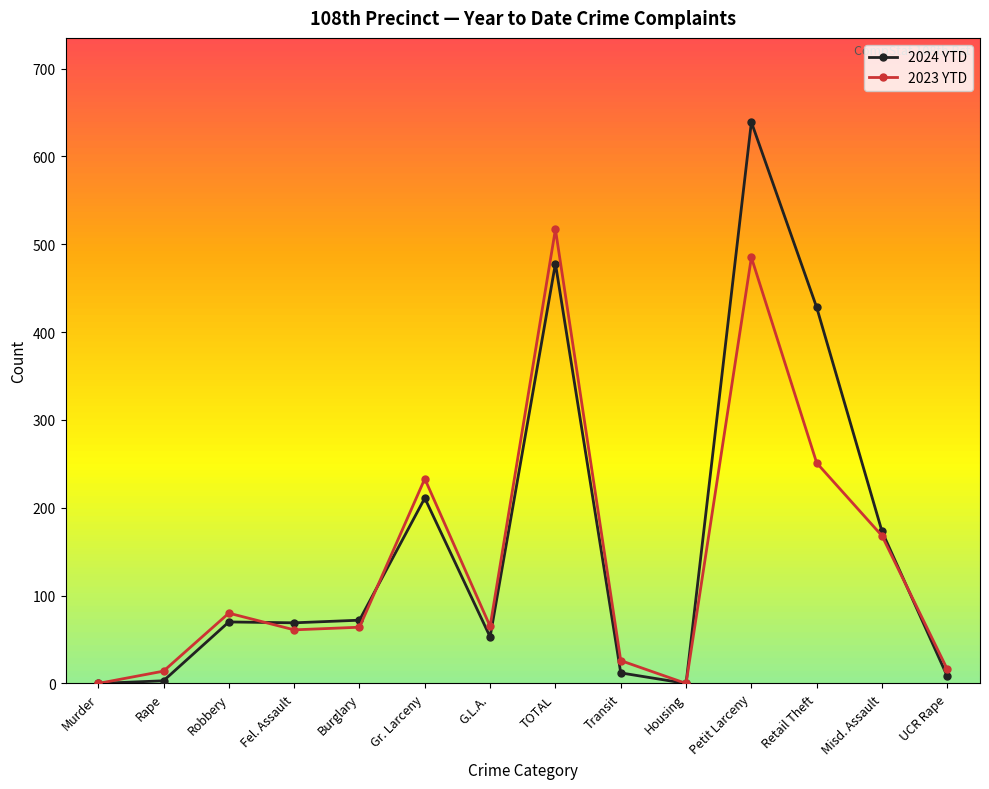

How many data points does each series have?

14